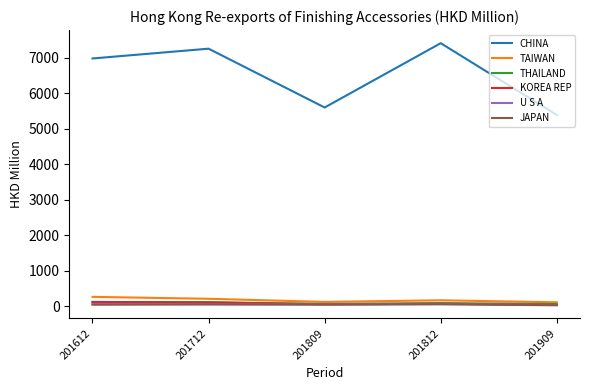

Does the chart display data point markers on the line(s)?

No